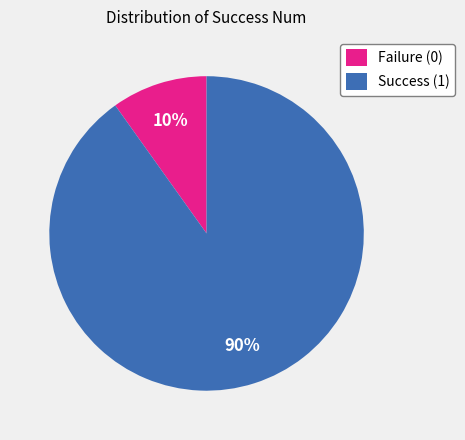

To the nearest percent, what is the combined percentage of Success (1) and Failure (0)?

100%